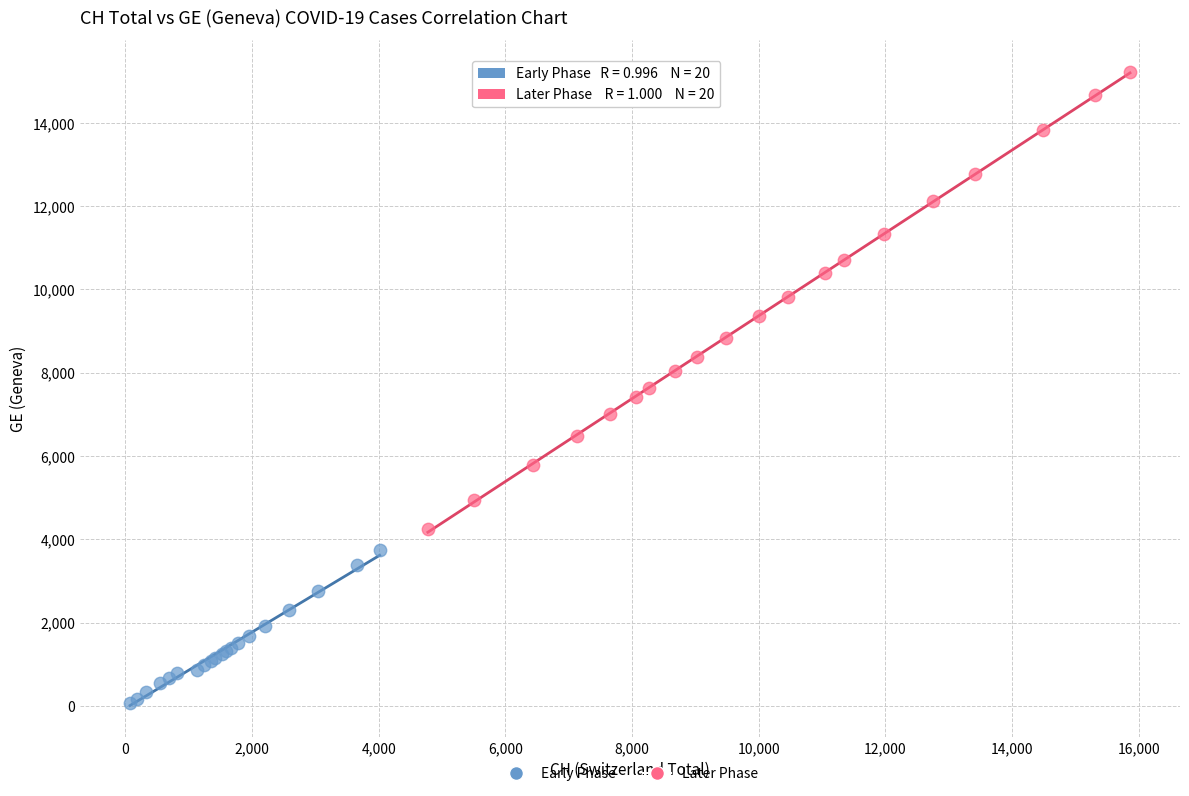

Which series has the widest spread of Y values?

Later Phase